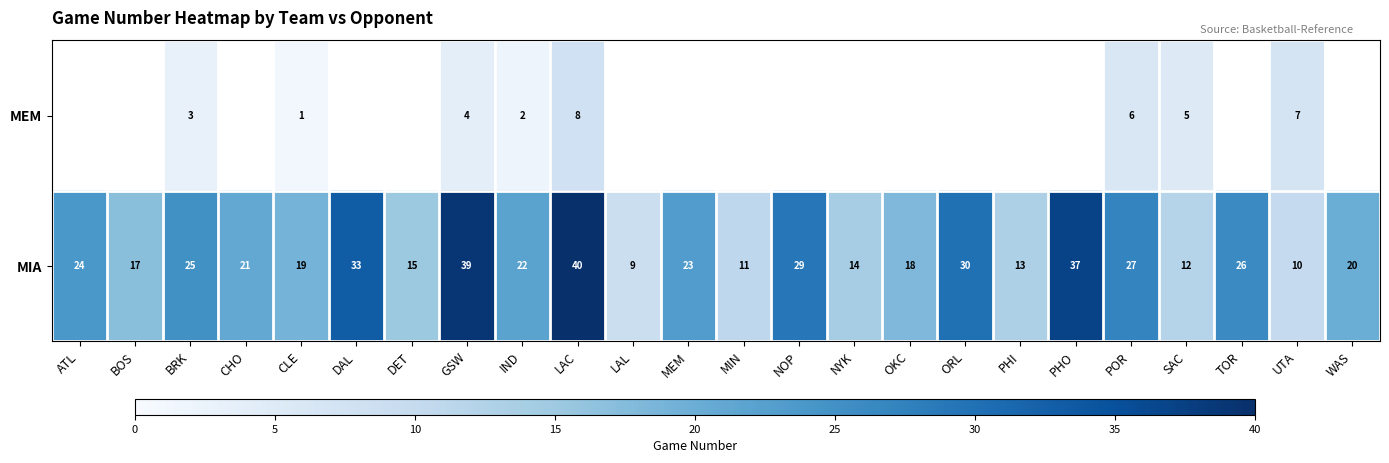

The row_1 series shows 14.0 at NYK. True or false?

True